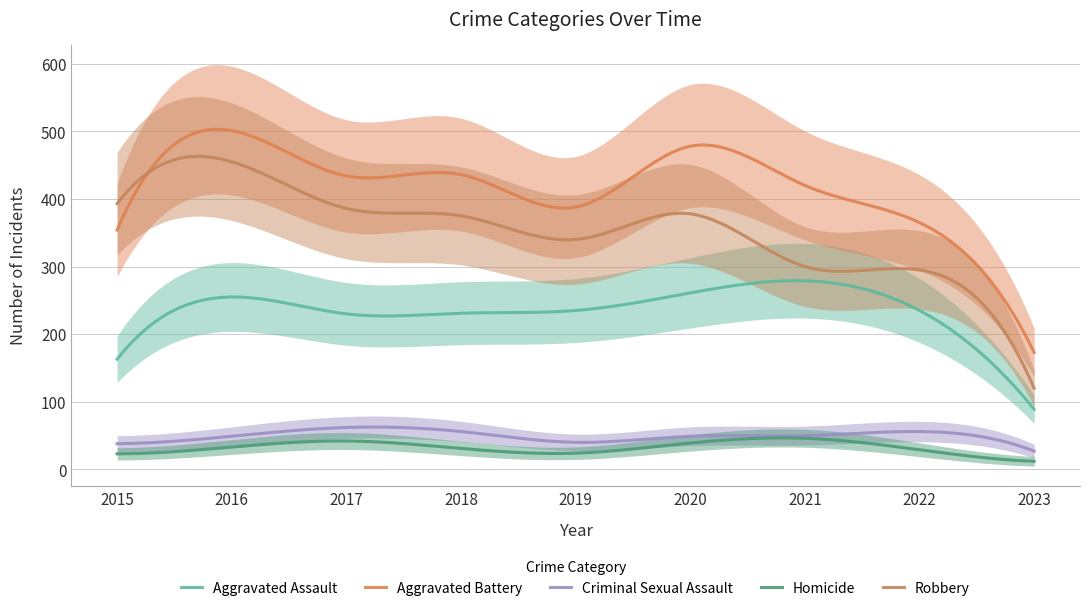

Rank the series at 2018 from highest to lowest value.

Aggravated Battery, Robbery, Aggravated Assault, Criminal Sexual Assault, Homicide